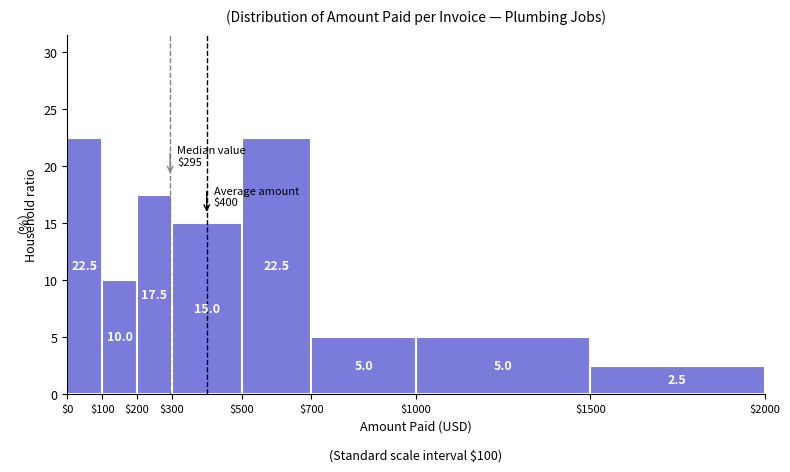

How tall is the bar that spans $1500 to $2000 on the x-axis?

2.5